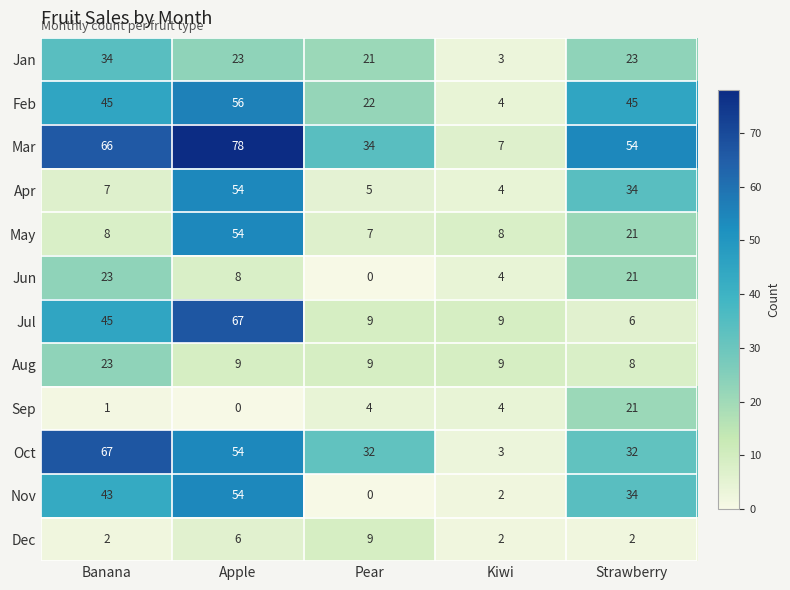

What is the sum of all Oct values?

188